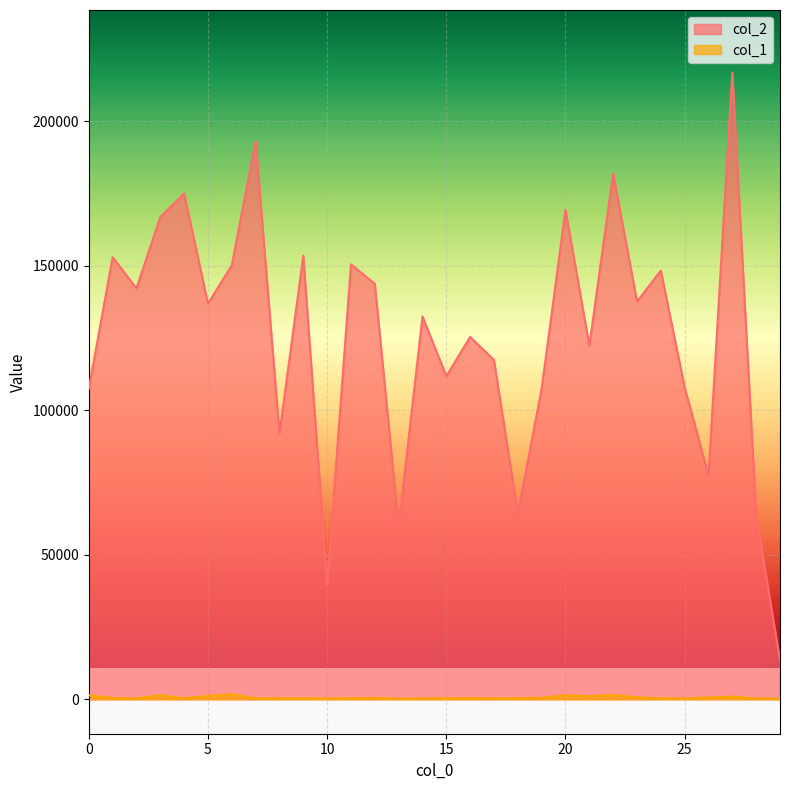

What is the difference between the highest and lowest values at 17?

117037